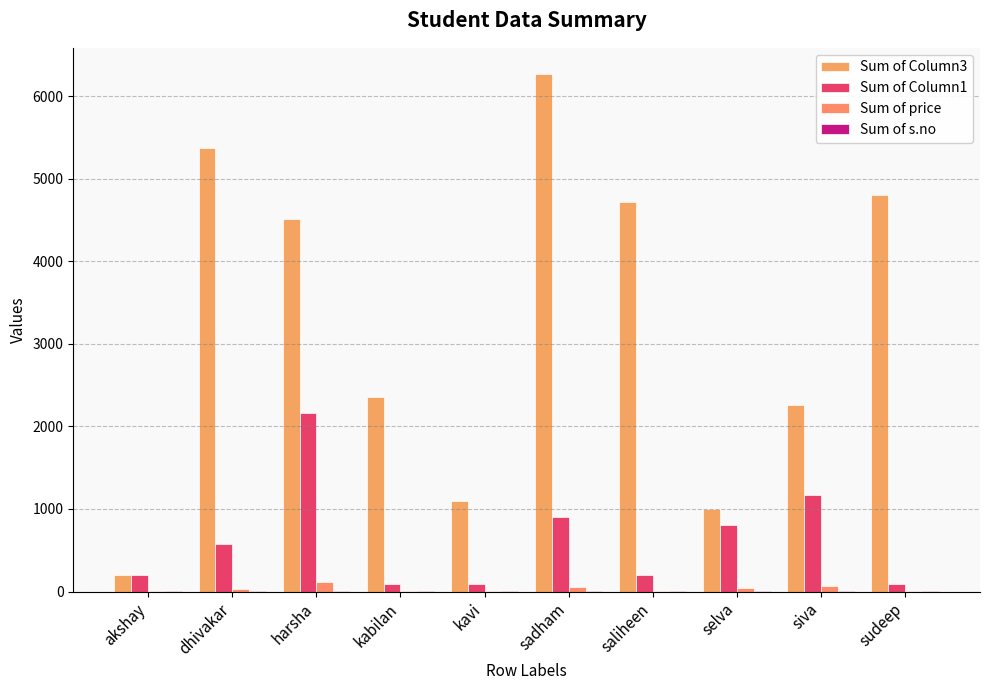

What is the difference between the Sum of price values at selva and sudeep?

35